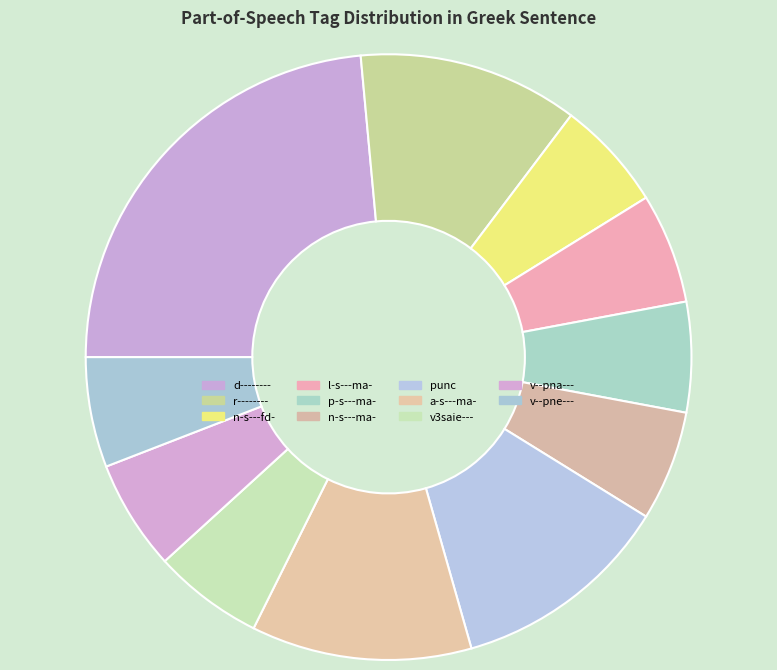

True or false: n-s---ma- accounts for 6% of the total.

True